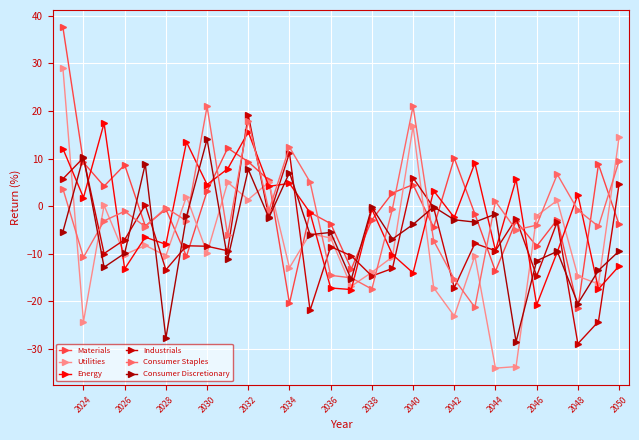

Does the chart display data point markers on the line(s)?

Yes